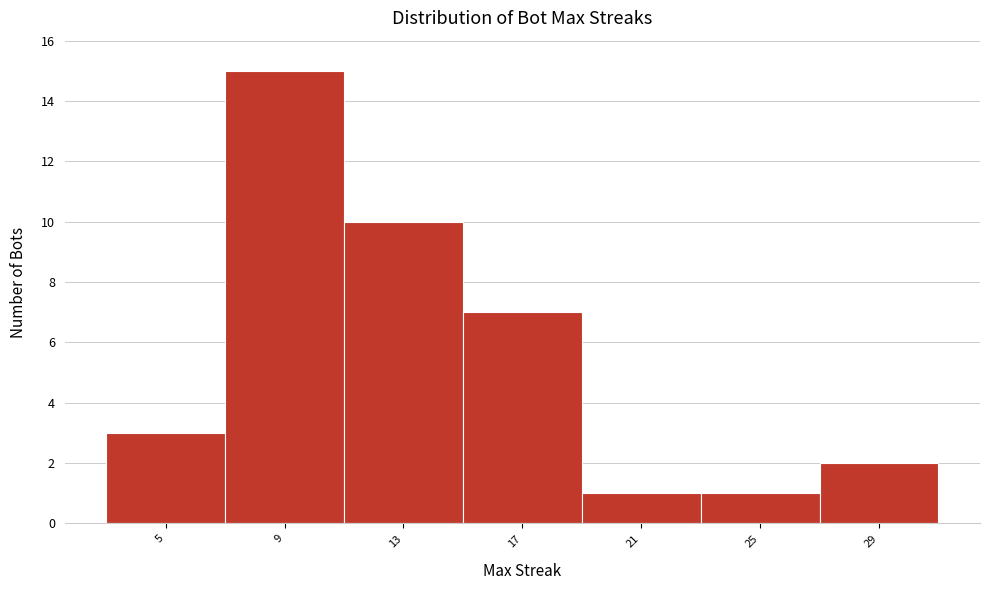

Reading left to right, transcribe this chart: for each bar, give the range it covers on the x-axis and its height. The values are not printed on the chart, so give them approximately, as read against the axis.

3 to 7: 3
7 to 11: 15
11 to 15: 10
15 to 19: 7
19 to 23: 1
23 to 27: 1
27 to 31: 2